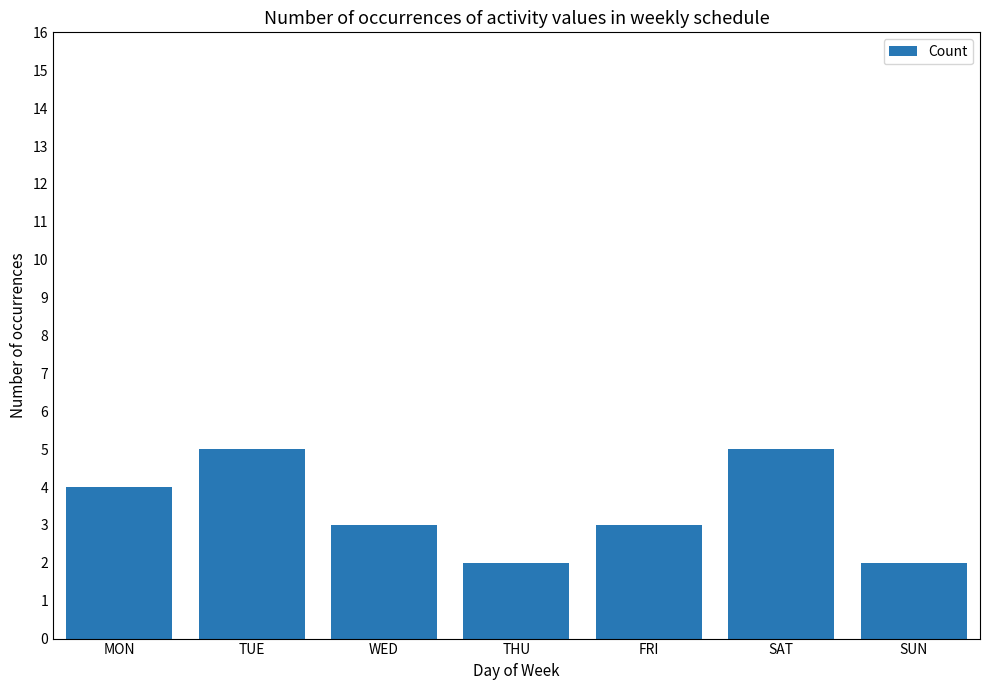

The chart shows a value of 2 at SAT. True or false?

False